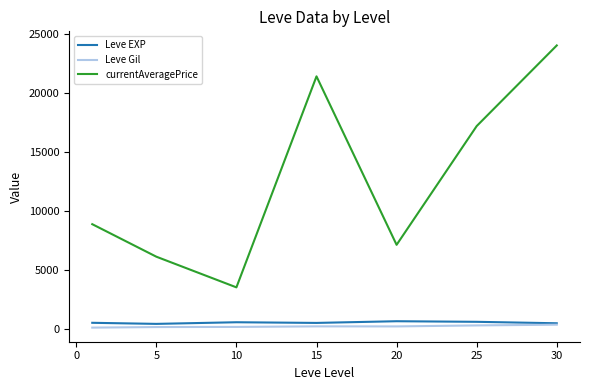

Count the number of data series in this chart.

3